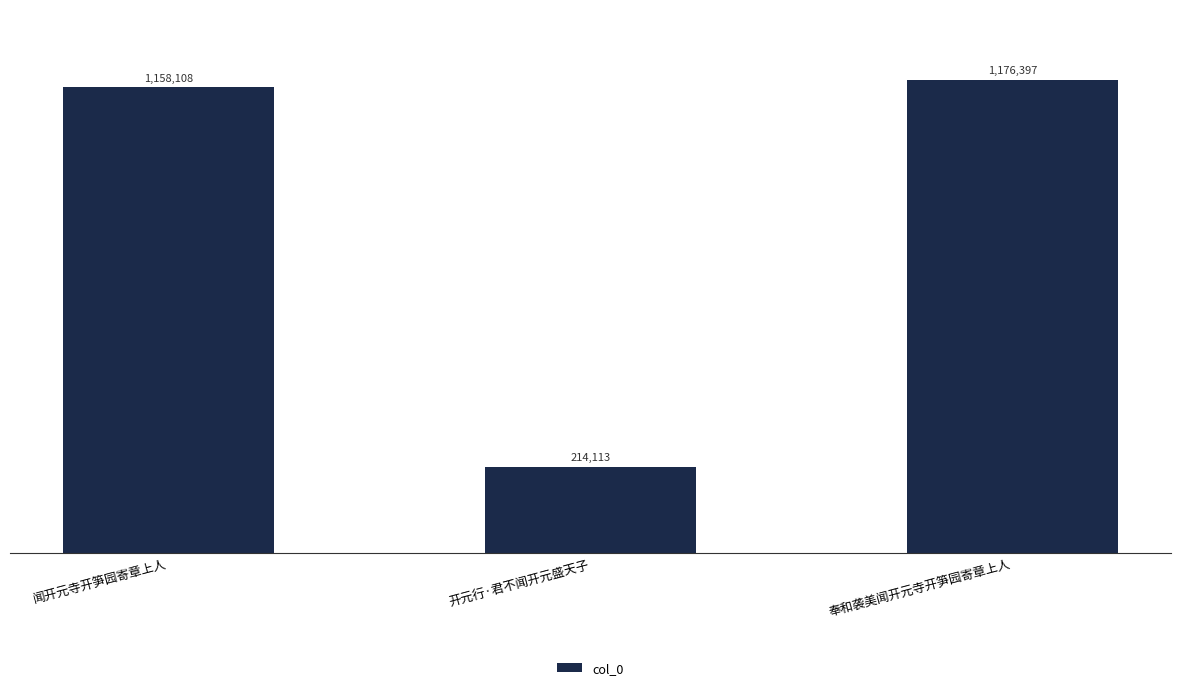

Reading left to right, transcribe all the data shown in this chart.

1158108	214113	1176397